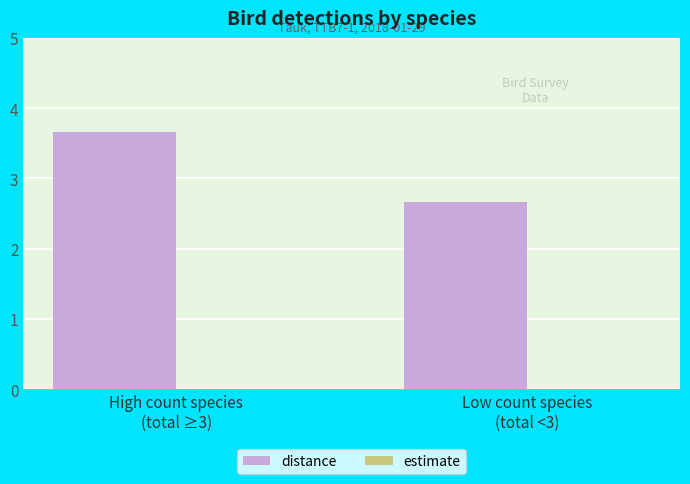

Does the chart contain any negative values?

No